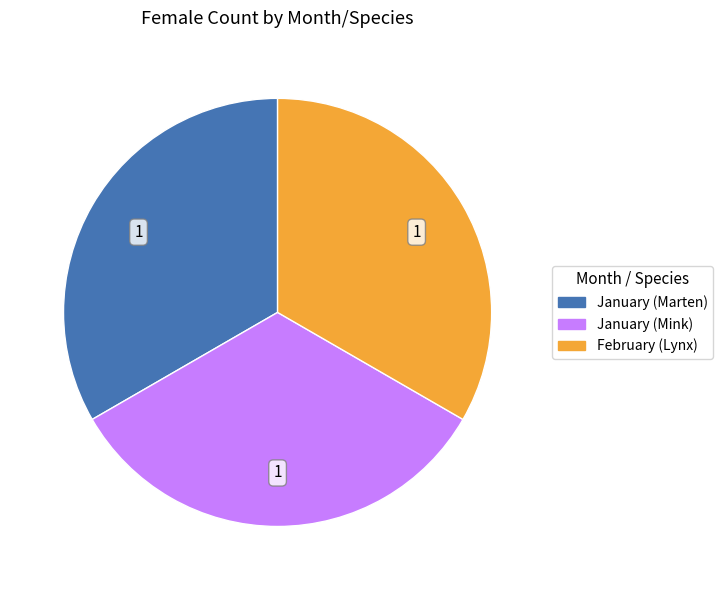

How many segments does this pie chart have?

3